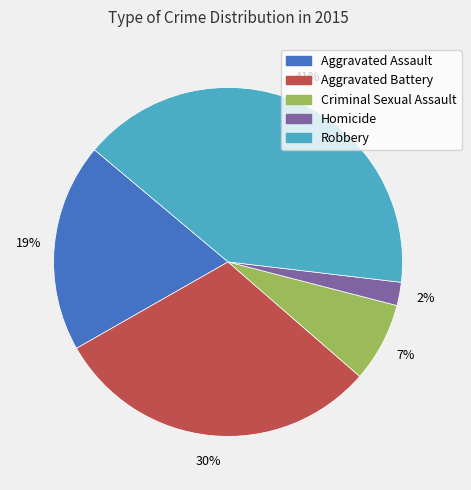

Do Homicide and Criminal Sexual Assault together represent more than half of the pie?

No